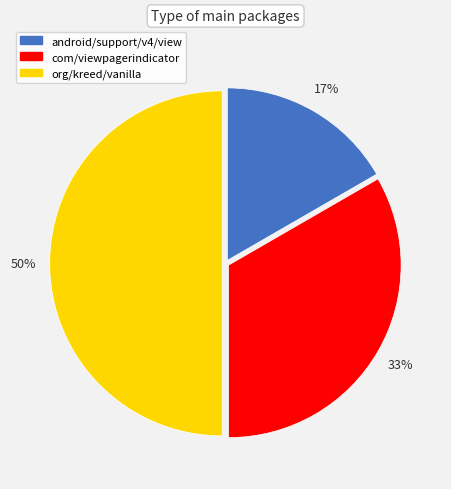

Approximately how many times larger is the value at org/kreed/vanilla compared to com/viewpagerindicator?

1.5